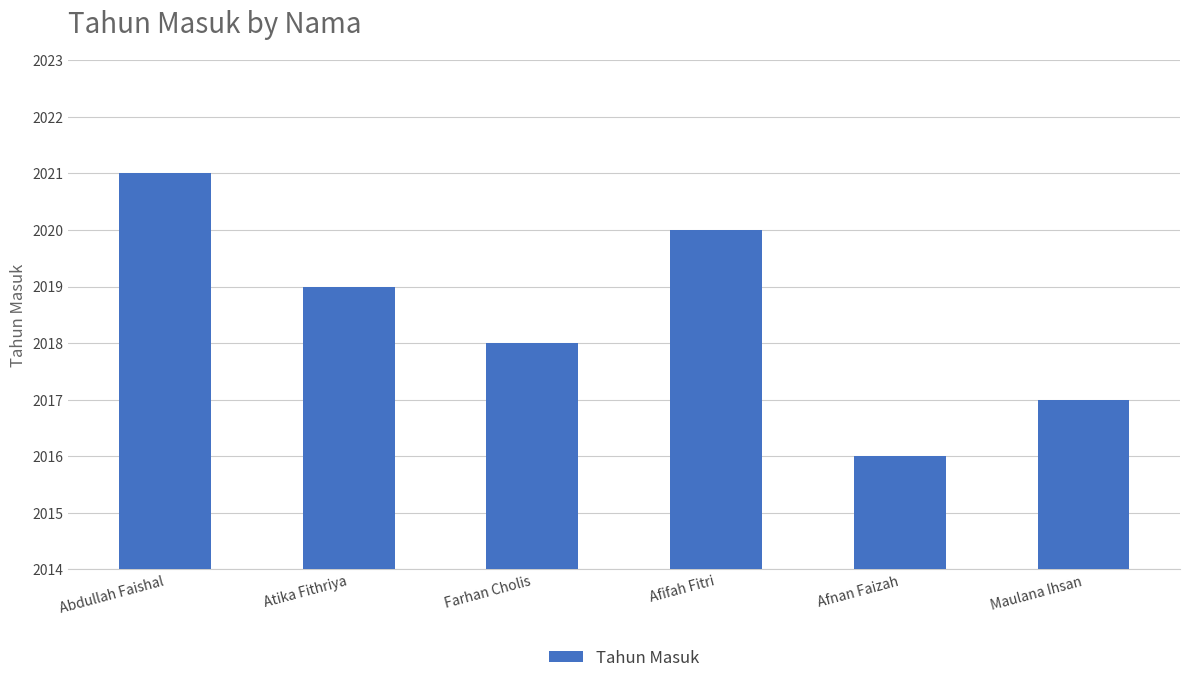

Are the bars horizontal?

No